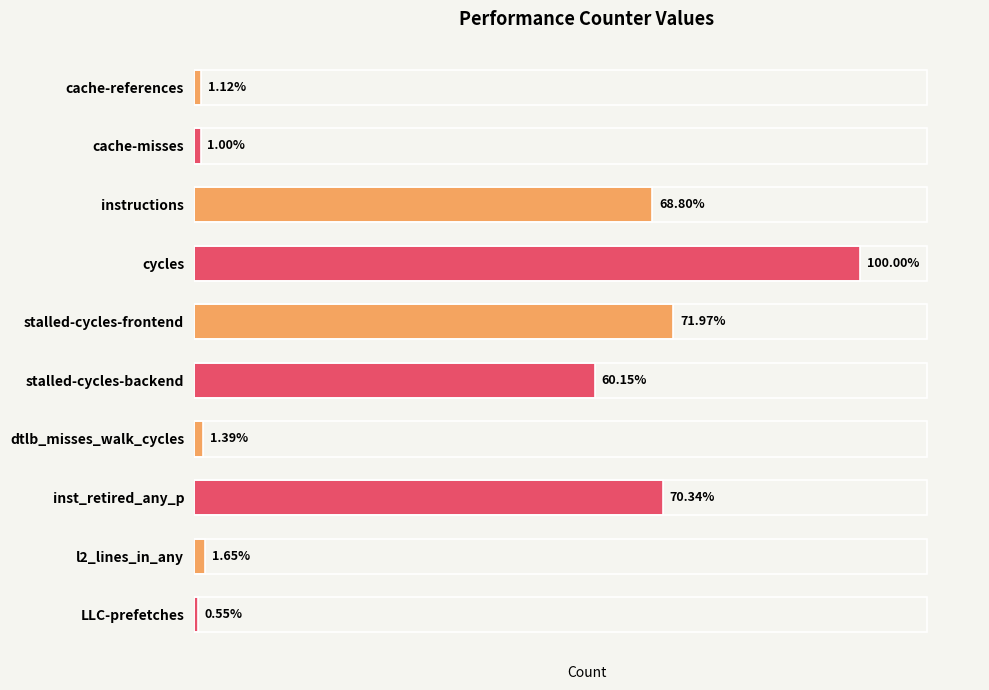

List the labels in order of value, smallest first.

LLC-prefetches, cache-misses, cache-references, dtlb_misses_walk_cycles, l2_lines_in_any, stalled-cycles-backend, instructions, inst_retired_any_p, stalled-cycles-frontend, cycles